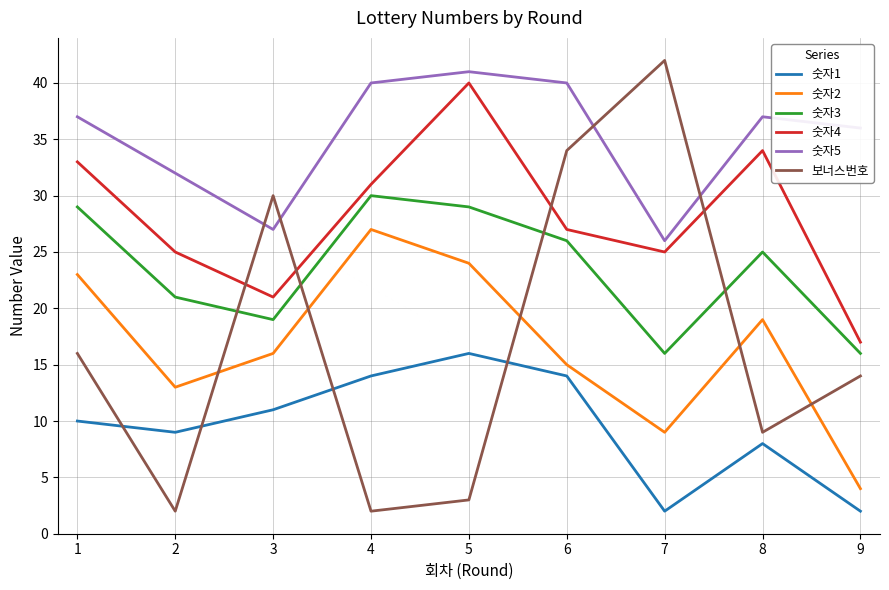

How many categories are shown in the chart?

9